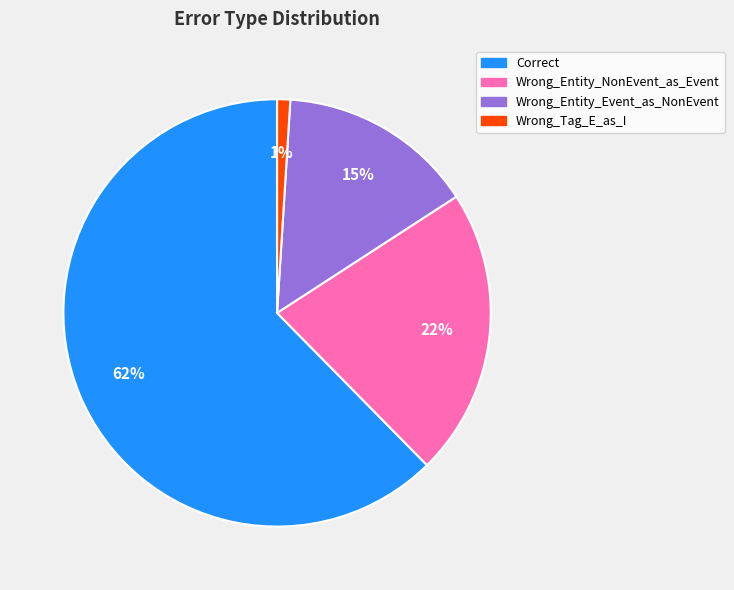

Approximately how many times larger is the value at Wrong_Entity_Event_as_NonEvent compared to Correct?

0.2